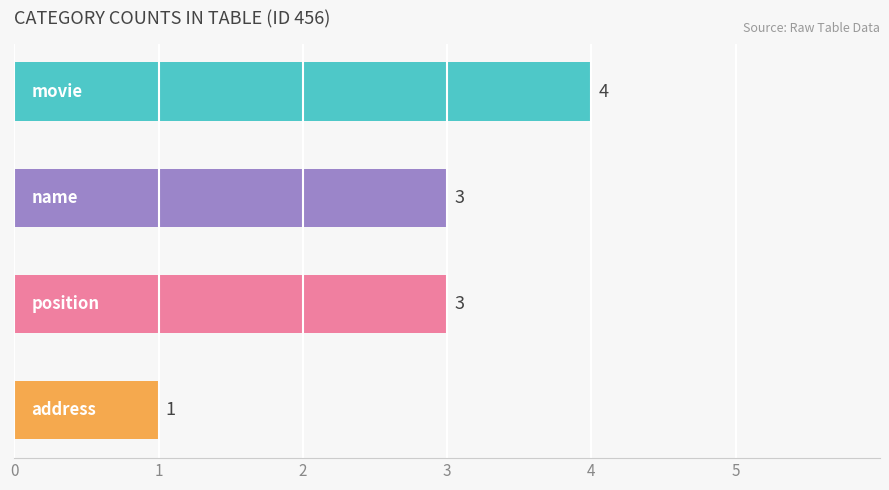

What is the value of the 3rd bar from the top?

3